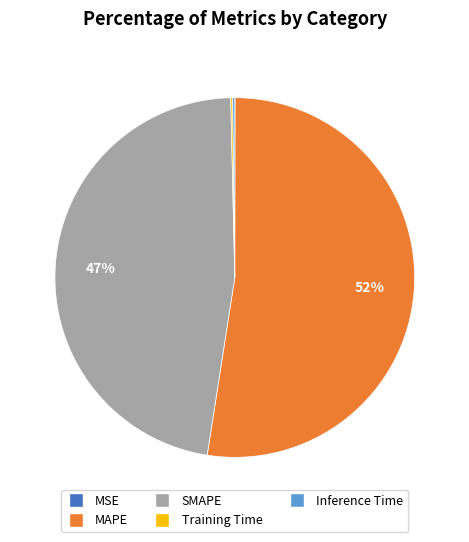

Which slice represents more than half of the pie?

MAPE